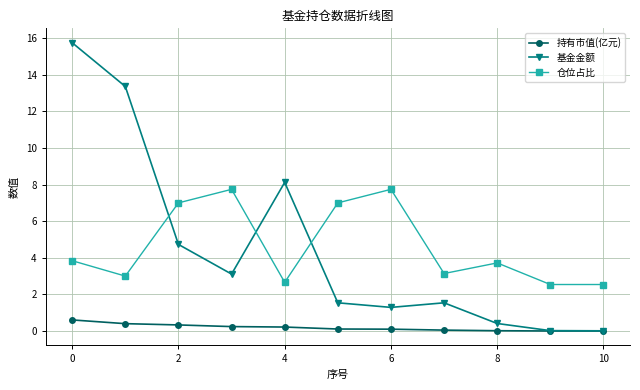

List the series in order of their peak value, highest first.

基金金额, 仓位占比, 持有市值(亿元)